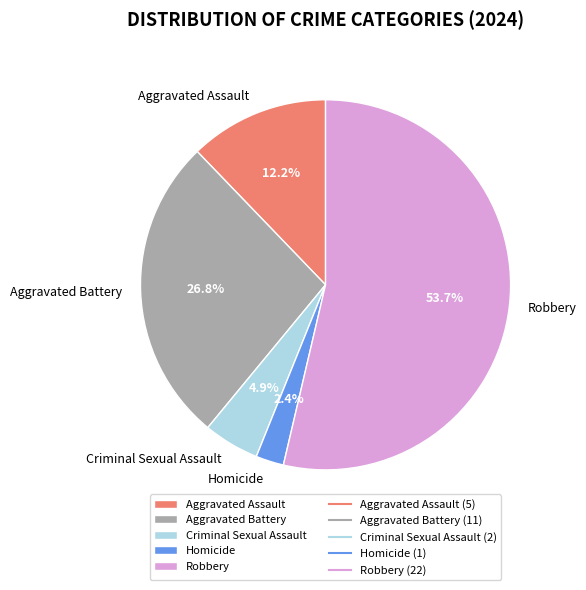

To the nearest percent, what percentage of the pie is Aggravated Battery?

27%